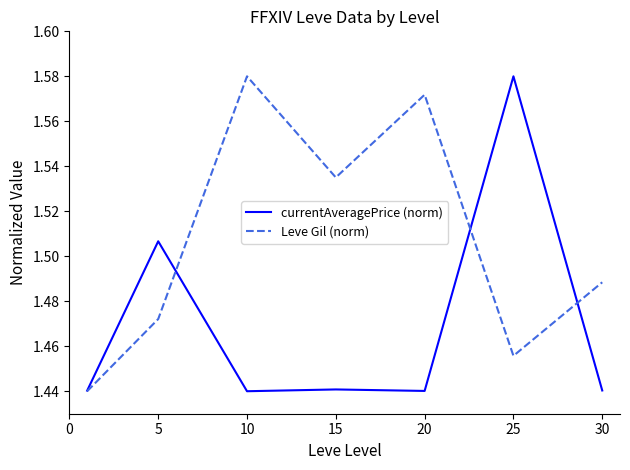

Which series has the largest total across all categories?

Leve Gil (norm)